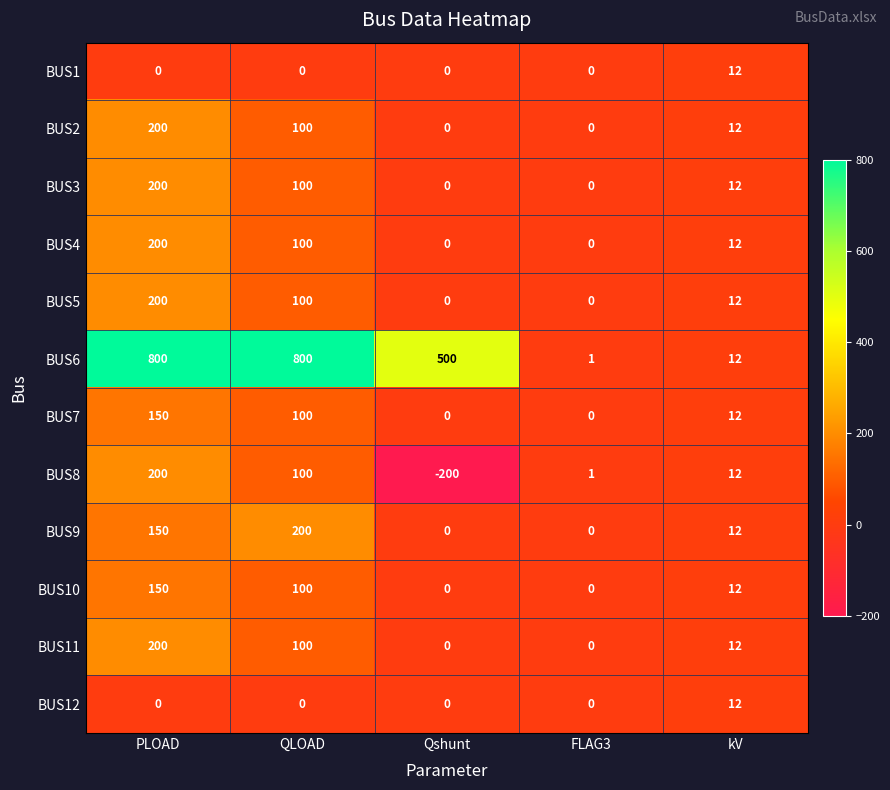

How many series are shown in this chart?

12